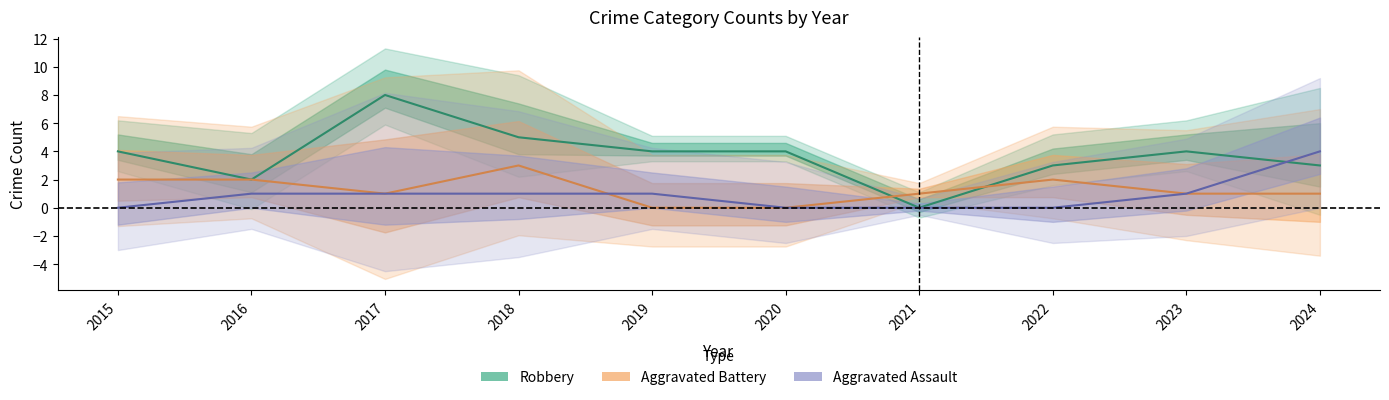

Between 2016 and 2022, which series saw the biggest shift?

Aggravated Assault